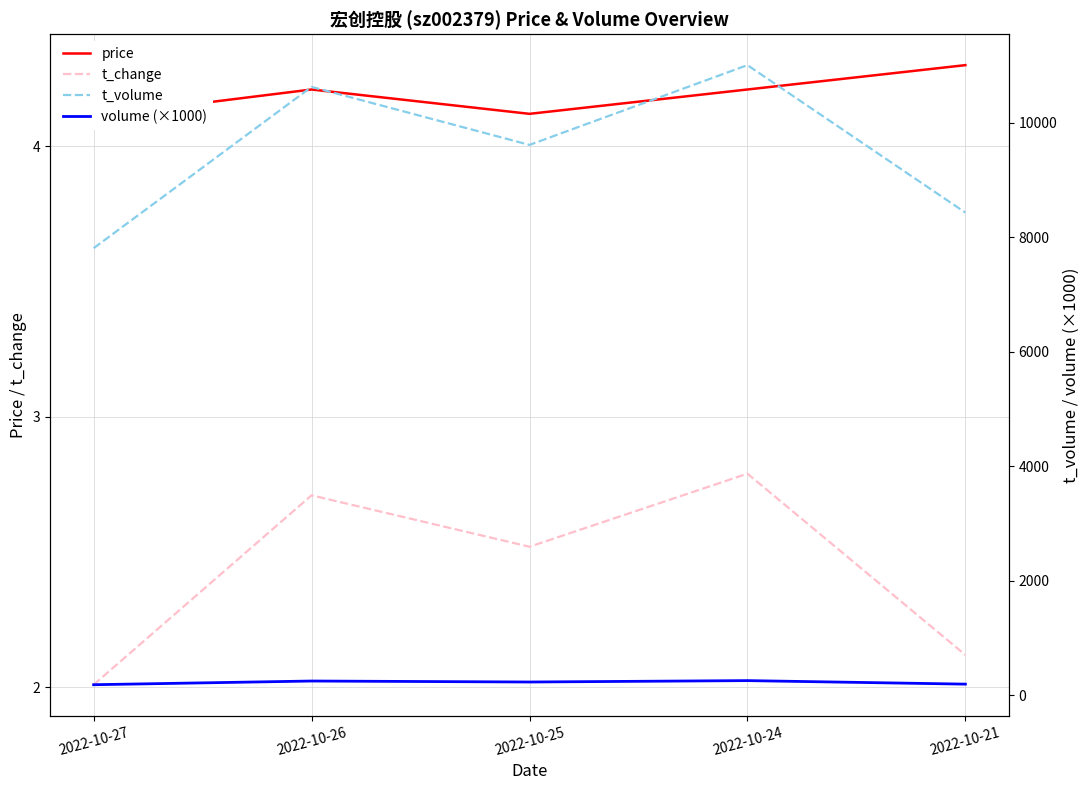

Rank the series at 2022-10-27 from lowest to highest value.

t_change, price, volume (×1000), t_volume